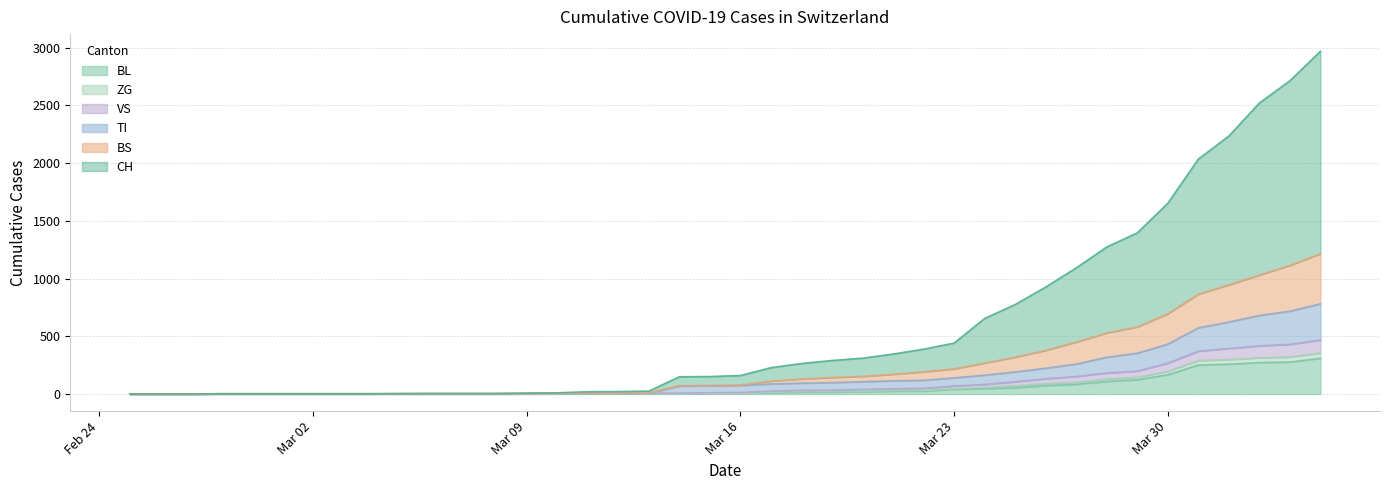

How many values in the ZG series exceed 5?

19